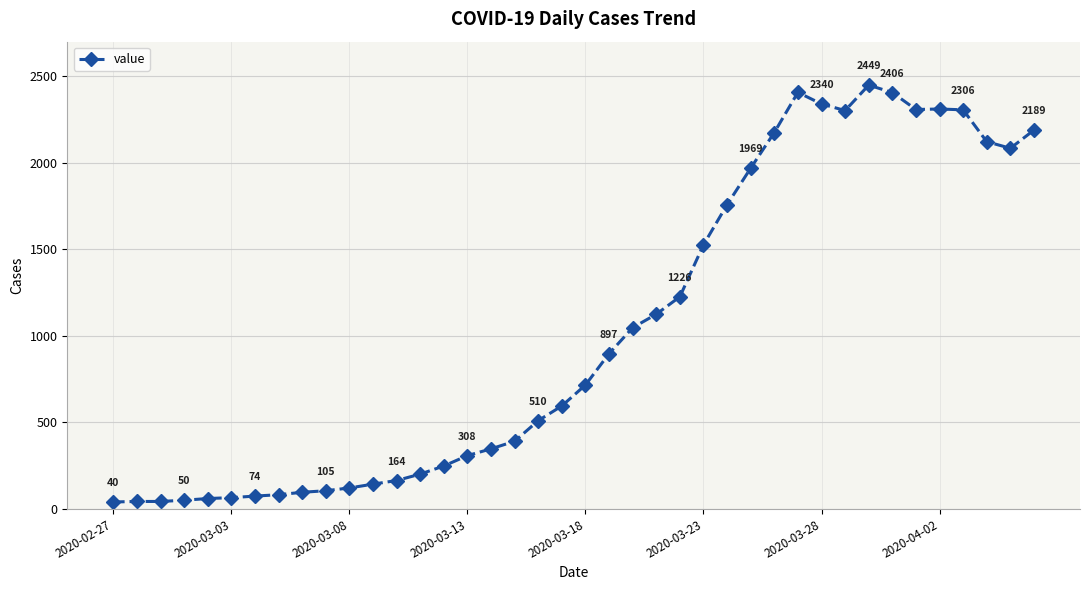

What is the difference between the maximum and minimum values?

2409